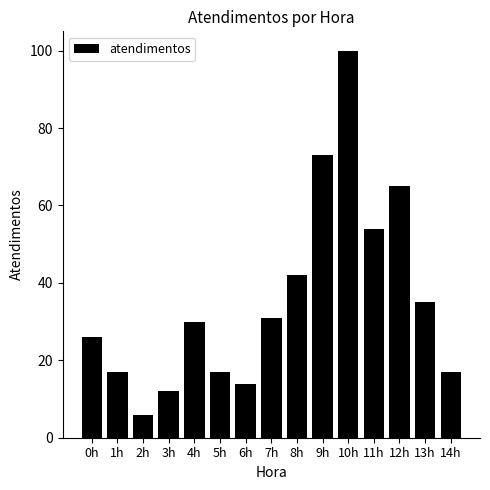

Reading right to left, list all the values displayed in this chart.

14h=17	13h=35	12h=65	11h=54	10h=100	9h=73	8h=42	7h=31	6h=14	5h=17	4h=30	3h=12	2h=6	1h=17	0h=26